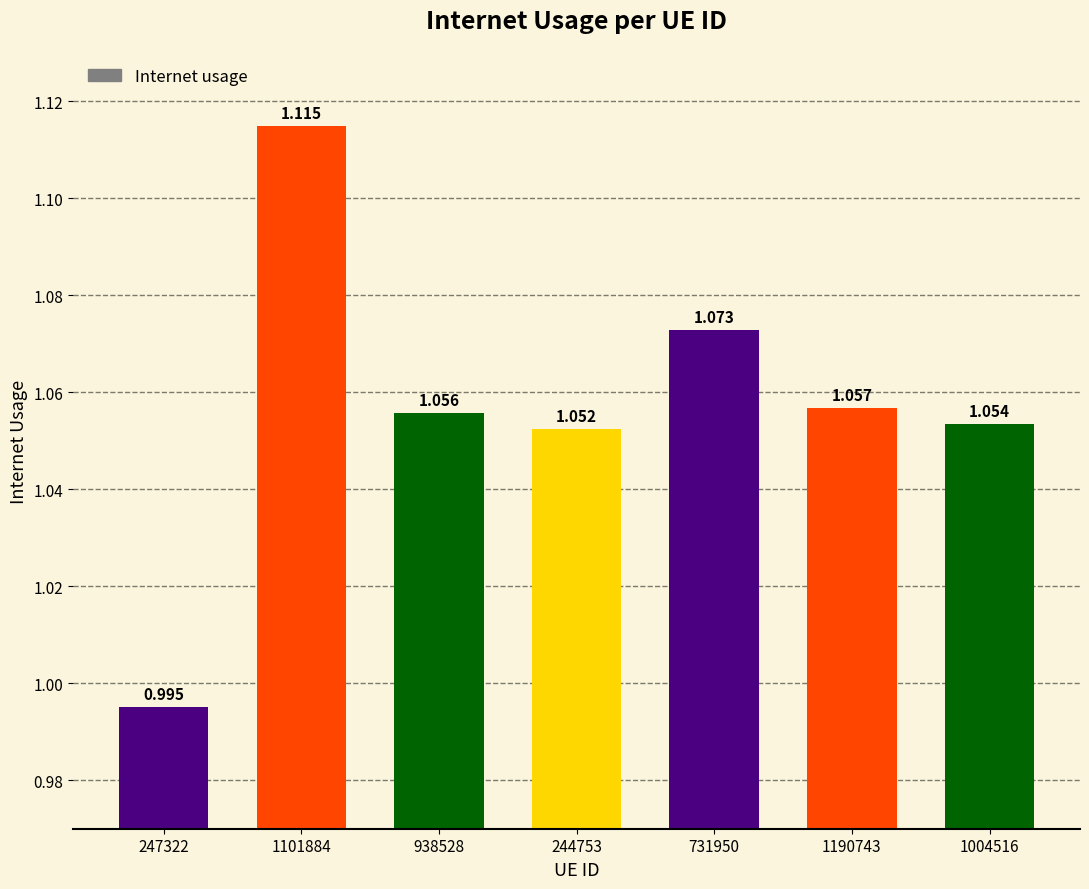

Are the bars grouped side by side (vs. stacked)?

No